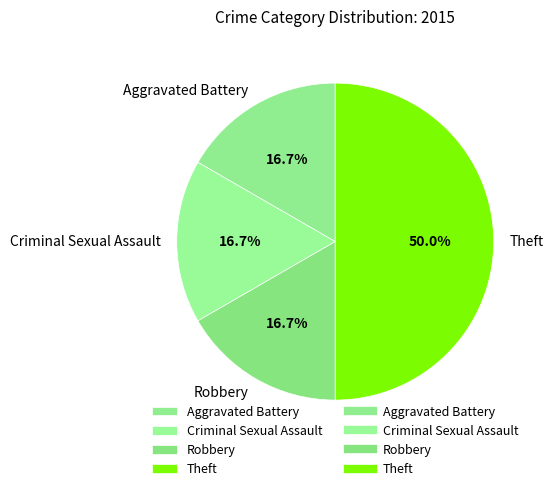

How many segments does this pie chart have?

4